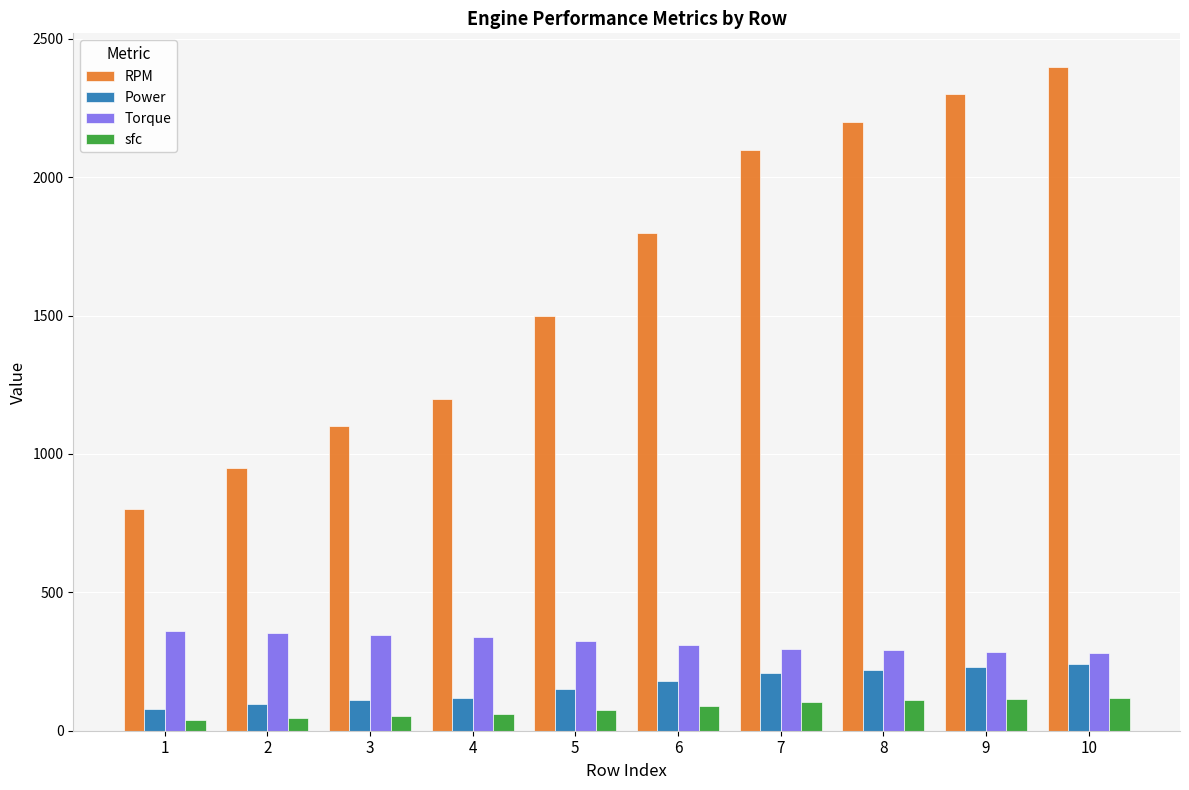

How many data points does each series have?

10